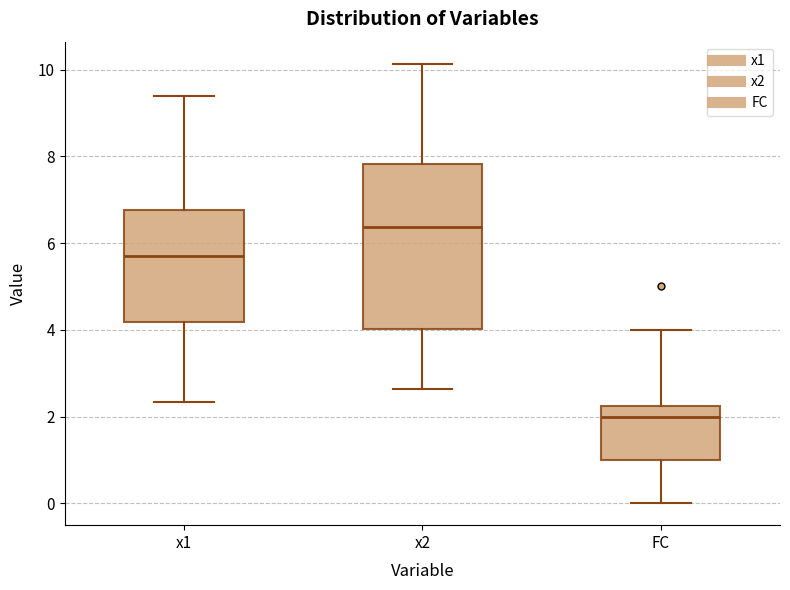

Reading left to right, transcribe this box plot: for each box, give where its median line is, the range the box spans, and where its two whiskers end, as read against the y-axis. The values are not printed on the chart, so give them approximately, as read against the axis.

x1: median 5.8, box 4.2 to 6.8, whiskers 2.4 to 9.4
x2: median 6.4, box 4.0 to 7.8, whiskers 2.6 to 10.2
FC: median 2.0, box 1.0 to 2.2, whiskers 0.0 to 4.0